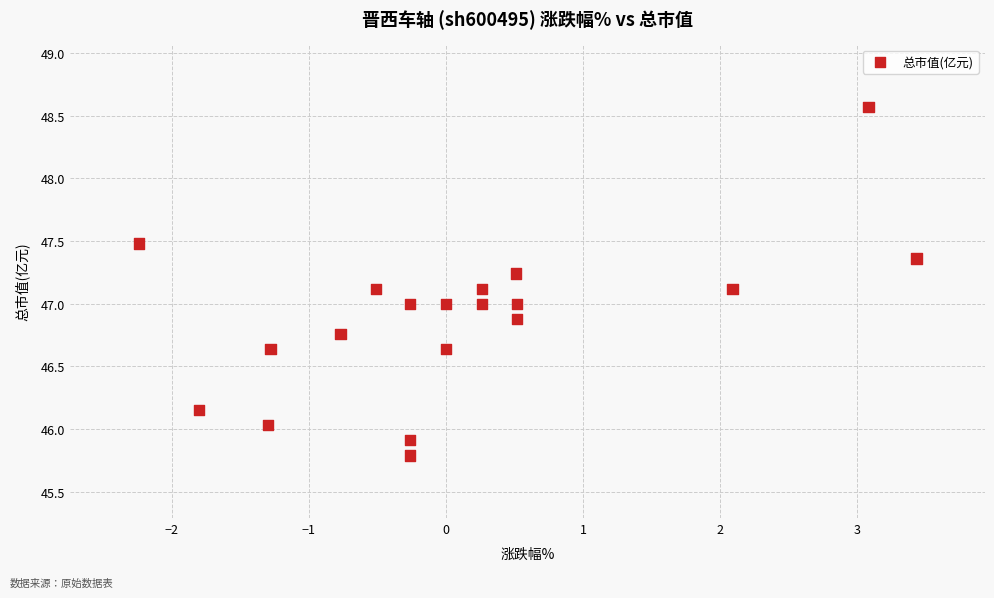

What is the range of Y values (max minus min)?

2.8